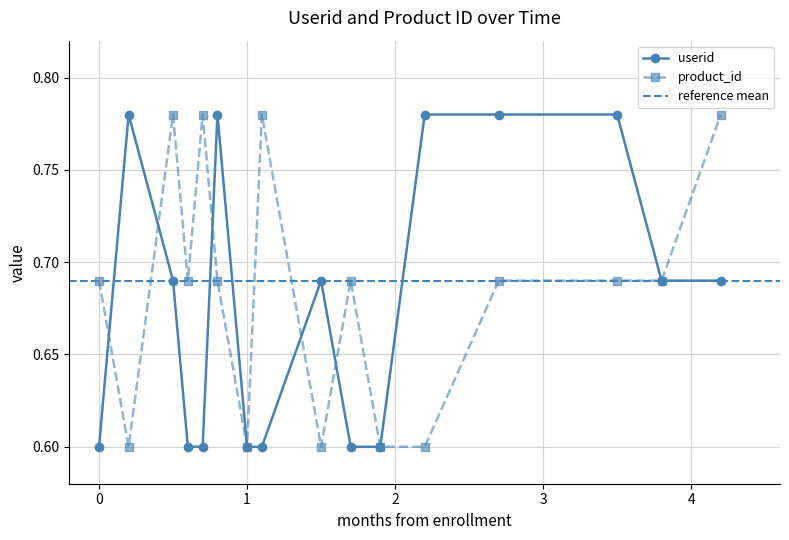

True or false: product_id has more than 0 interior local peaks.

True